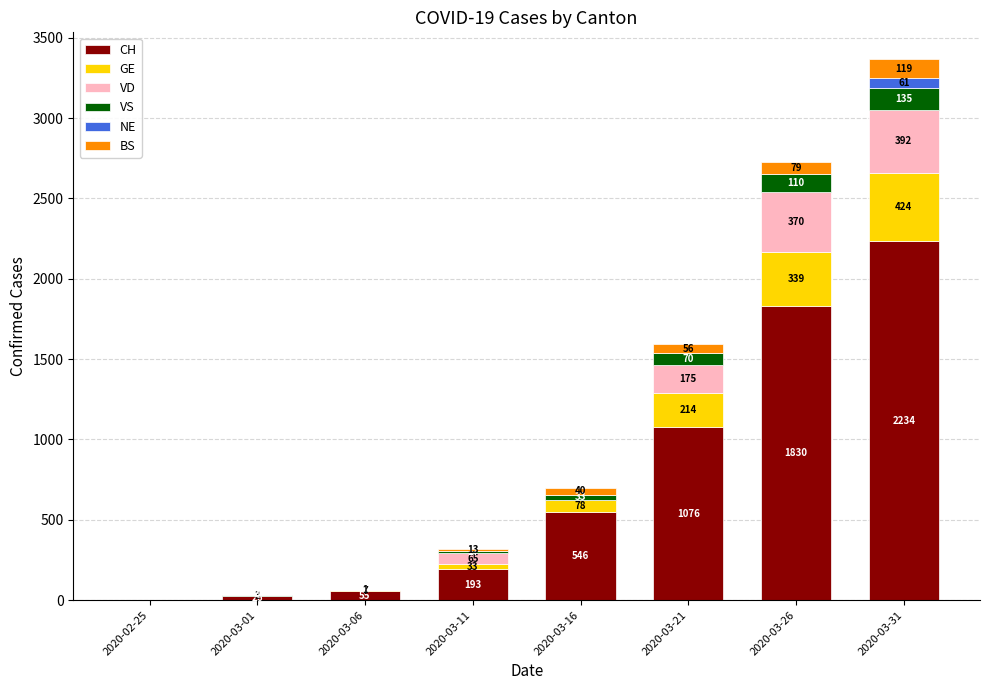

What is the highest value of the CH series?

2234